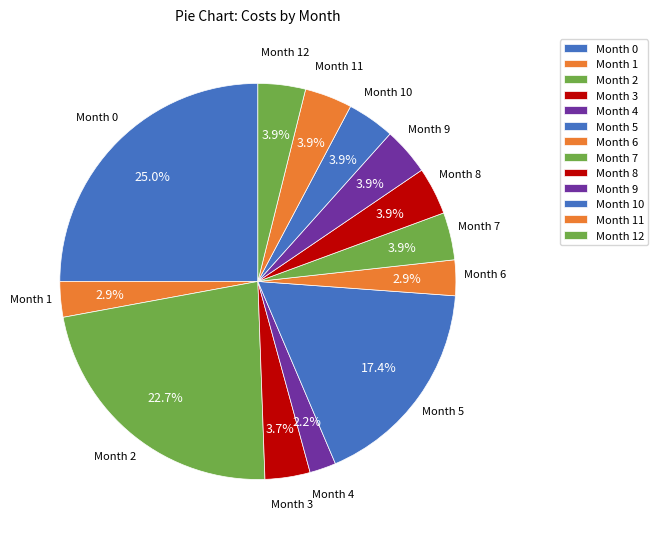

Count the number of slices in the pie.

13